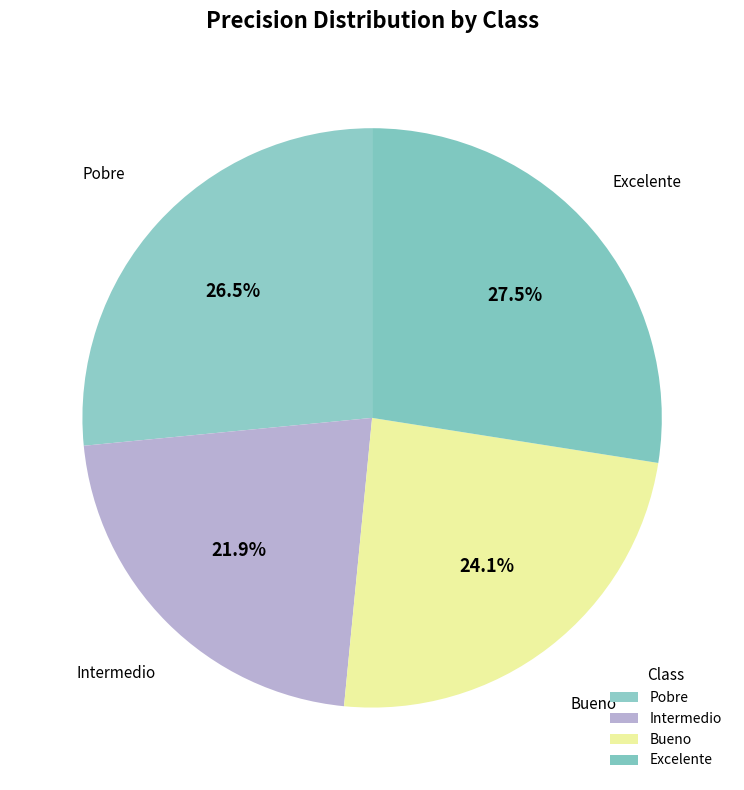

Count the number of slices in the pie.

4